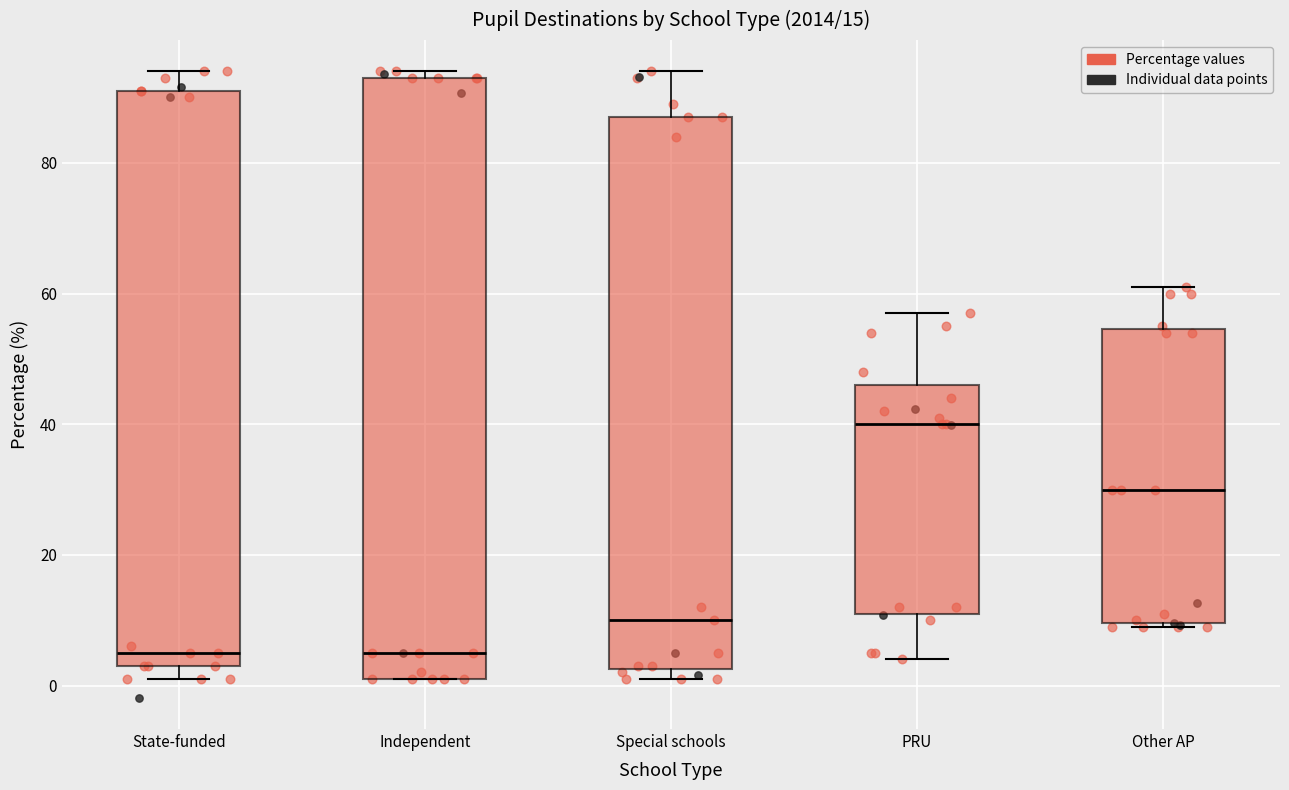

Which box is the tallest, from its lower edge to its upper edge?

Independent